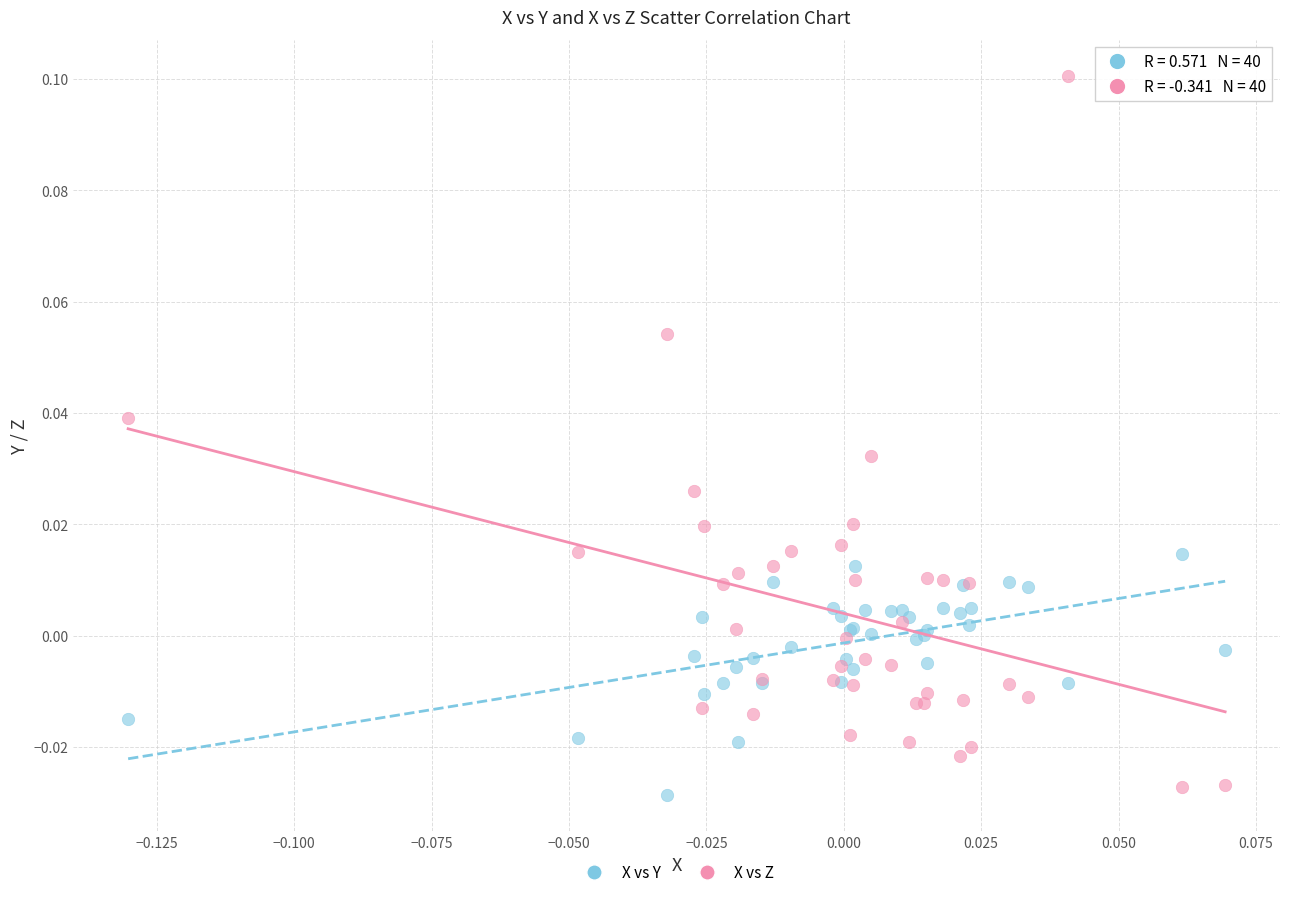

Which series has the widest spread of Y values?

X vs Z